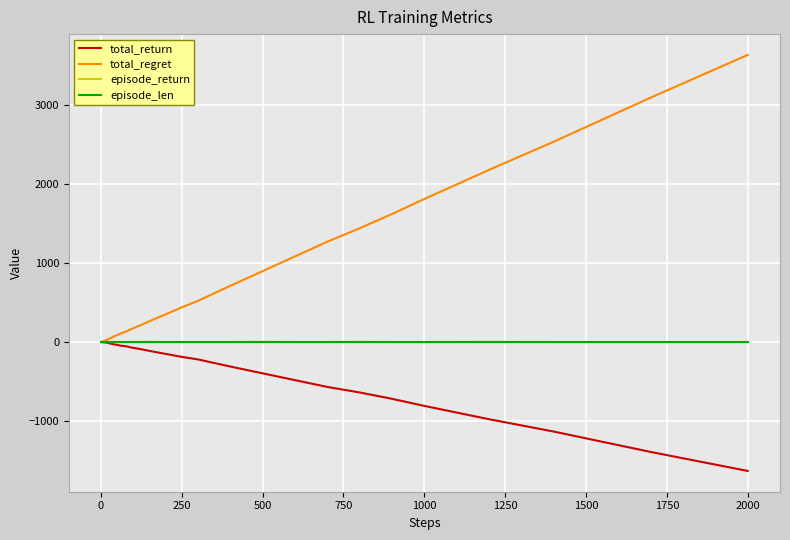

Which series has the widest spread of values?

total_regret